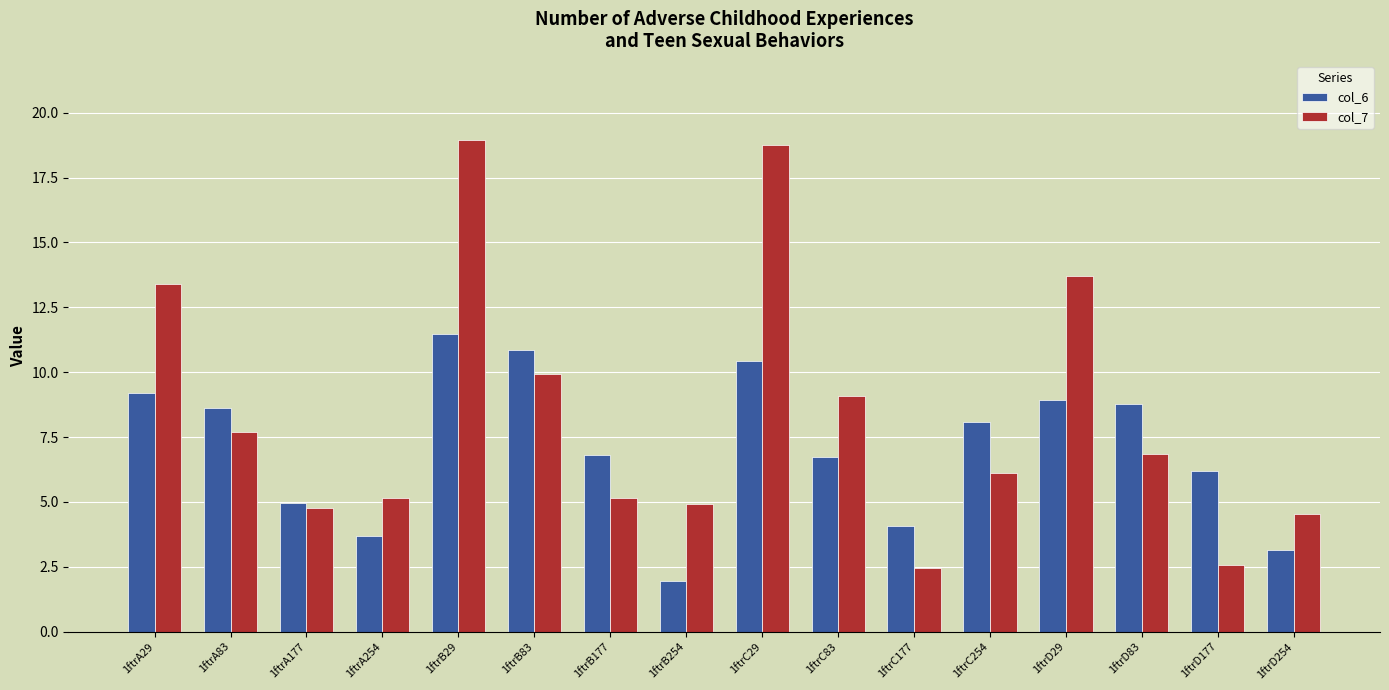

The value of col_6 at 1ftrD177 is 8.6. True or false?

False